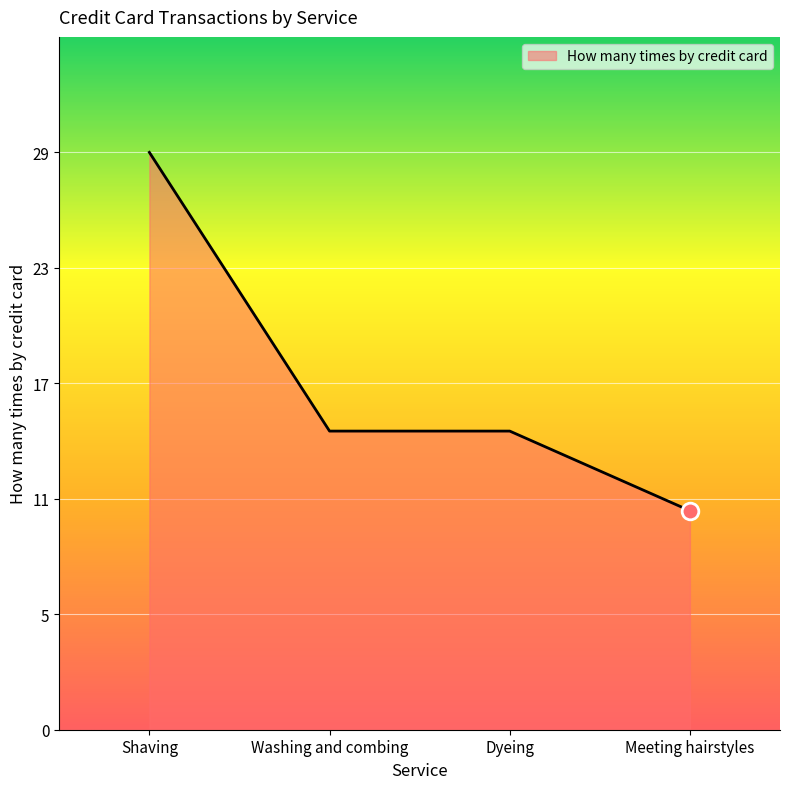

True or false: the data shows 17 at Meeting hairstyles.

False